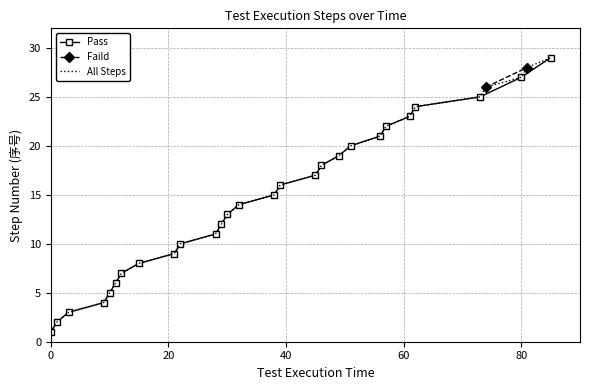

What is the minimum value shown in the chart?

1